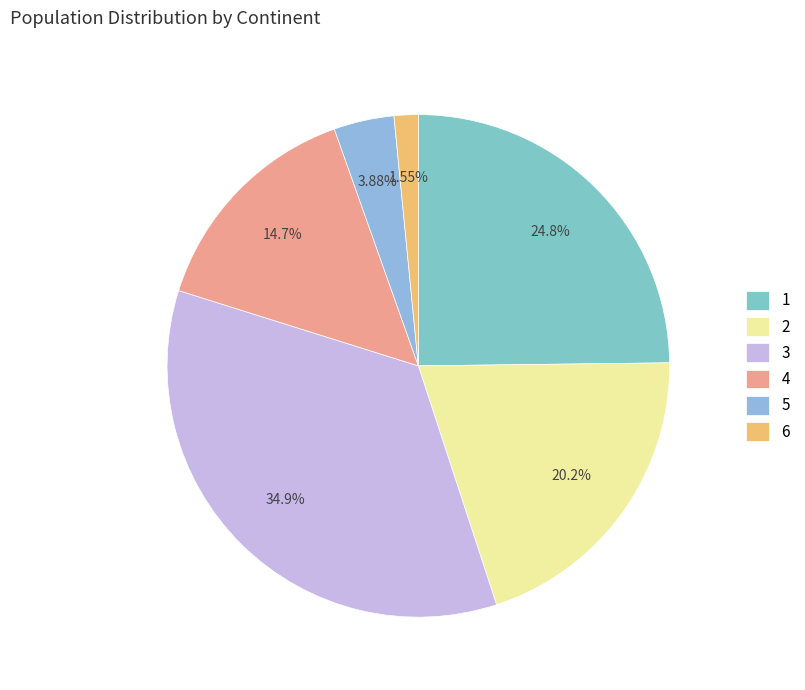

To the nearest percent, what is the average slice percentage?

17%